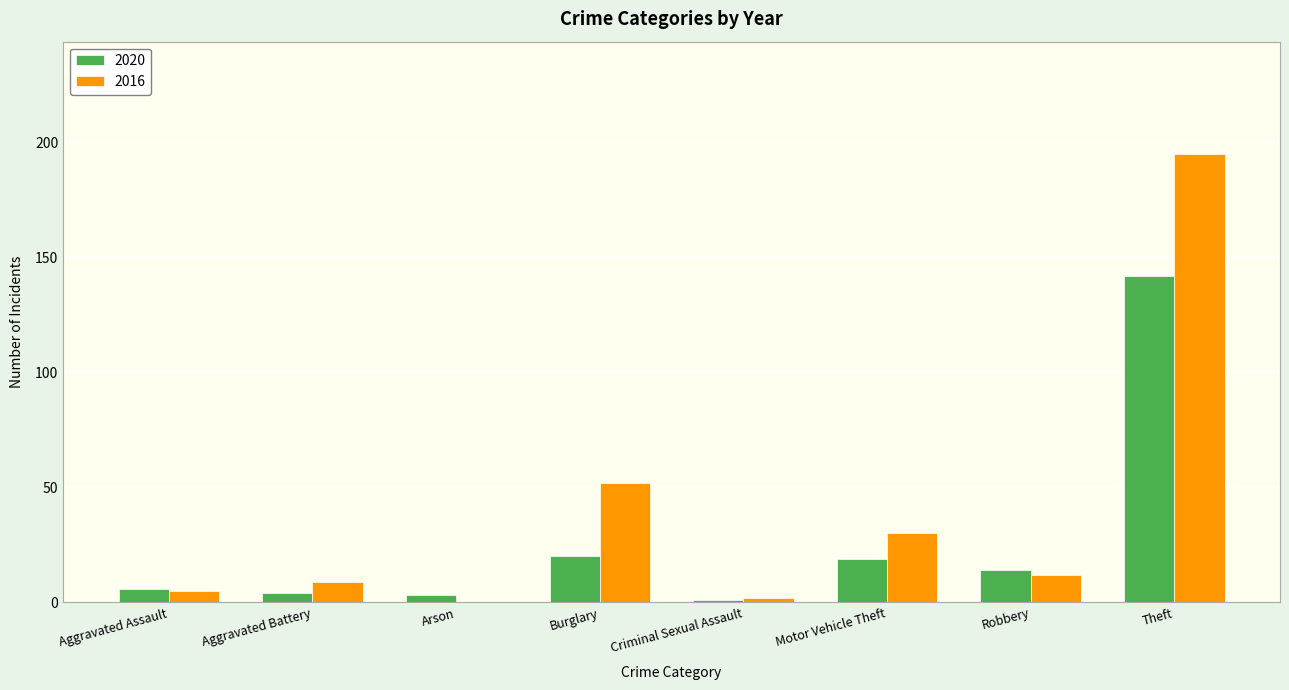

What is the greatest value displayed?

195